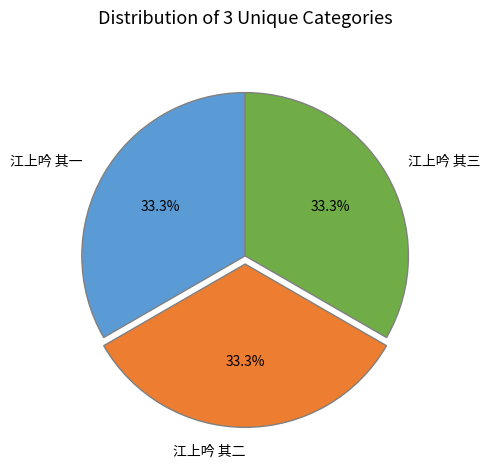

Count the number of slices in the pie.

3